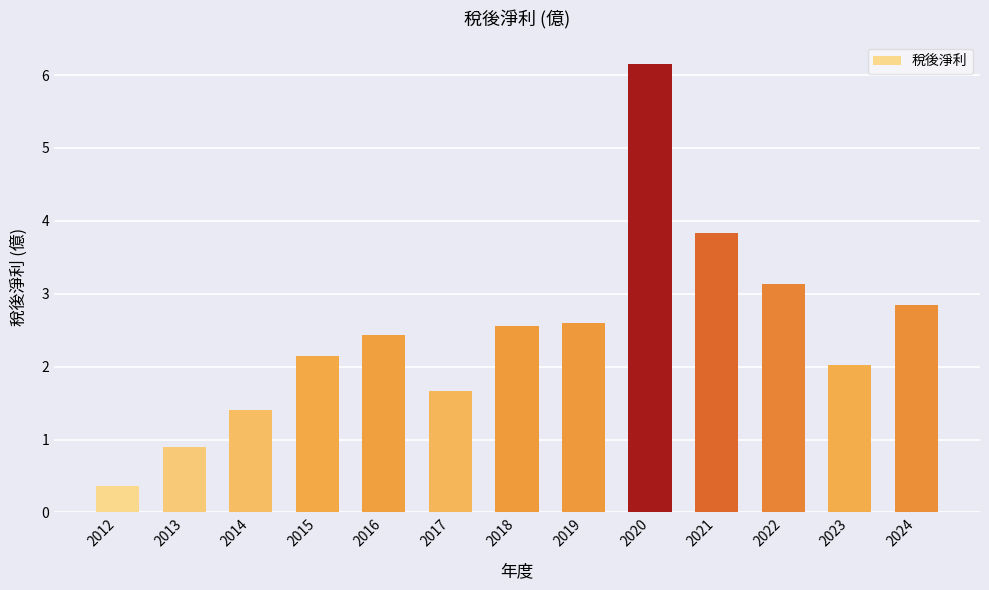

What is the approximate value at 2013?

0.9